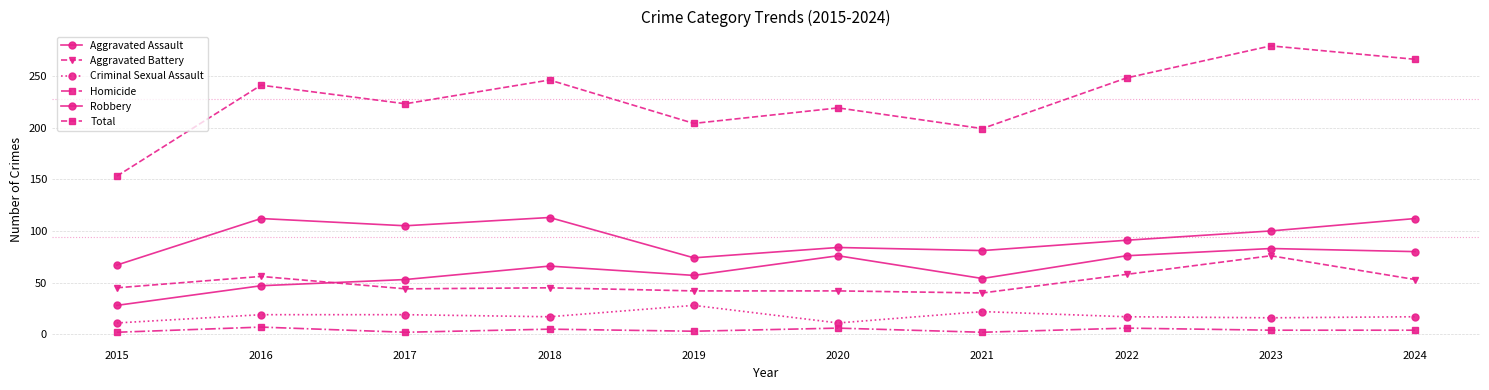

What is the value of the Criminal Sexual Assault point at the 1st from the left?

11